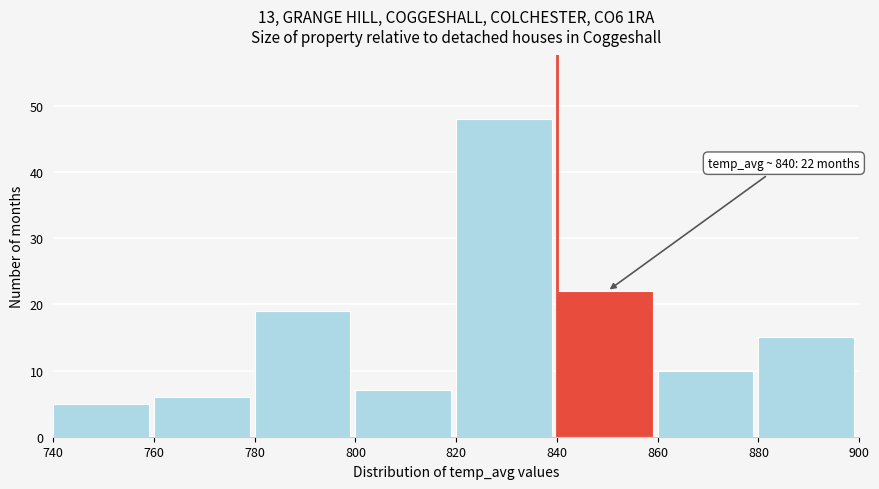

Over which range of the x-axis is the bar tallest?

820 to 840